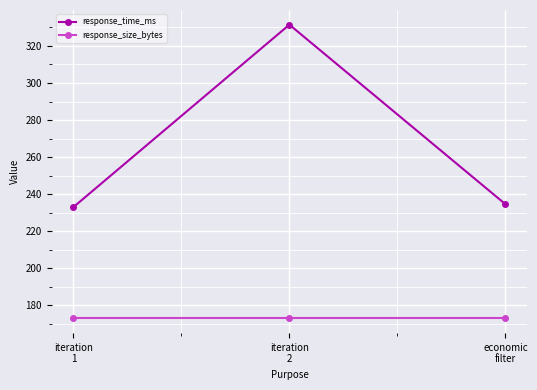

At how many categories does at least one series exceed 301?

1